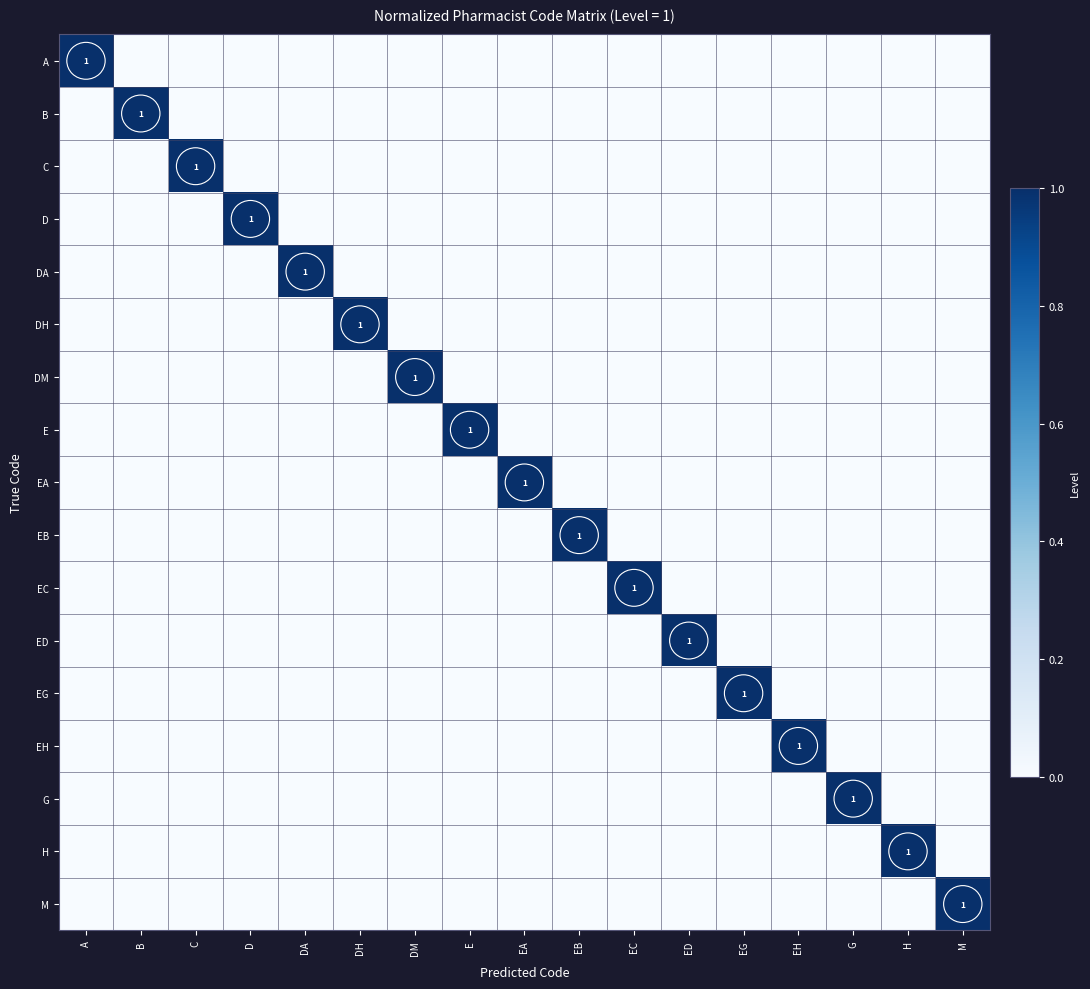

Is it true that G equals 1 at G?

True